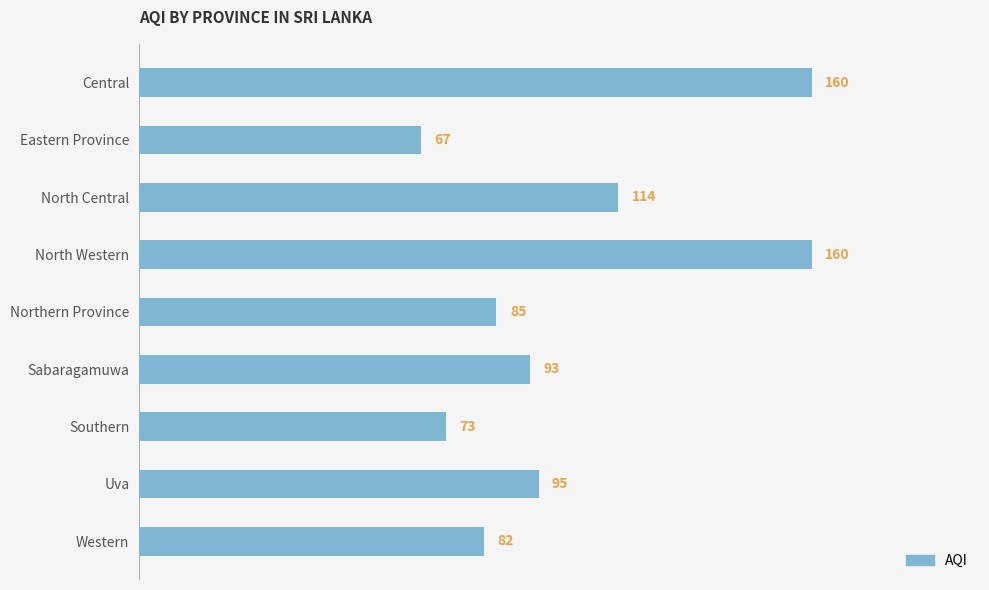

What is the change in value from Uva to Western?

-13